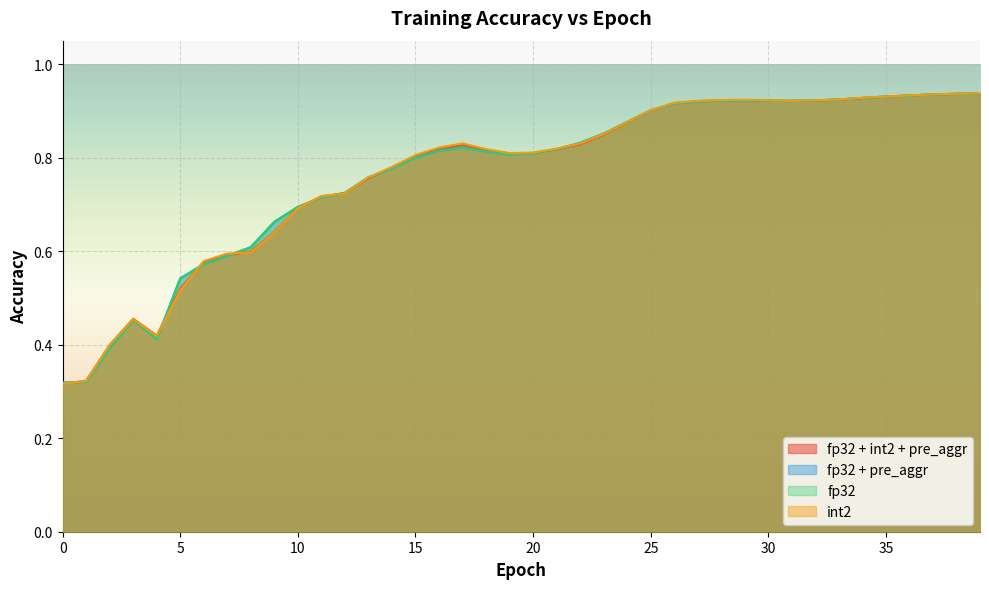

How many fp32 + pre_aggr values are between 0 and 1?

40